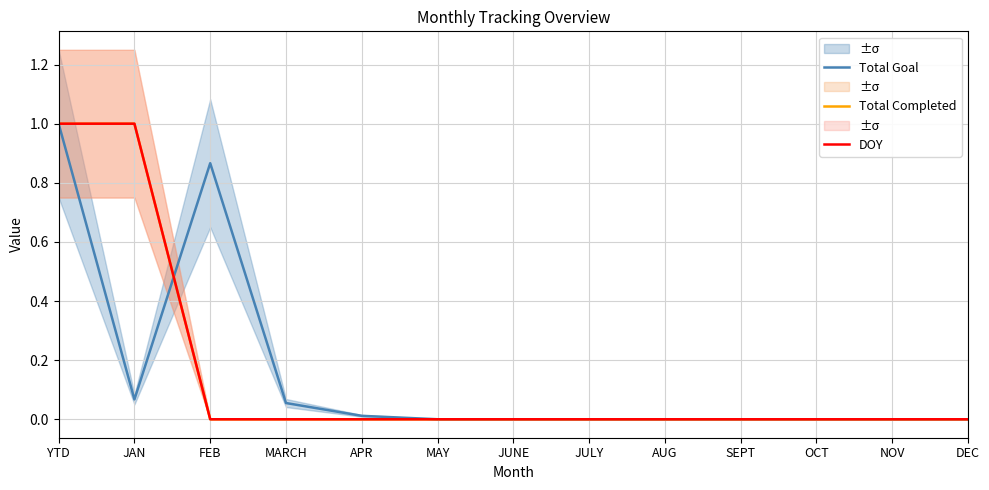

At which label does Total Goal reach its minimum?

MAY